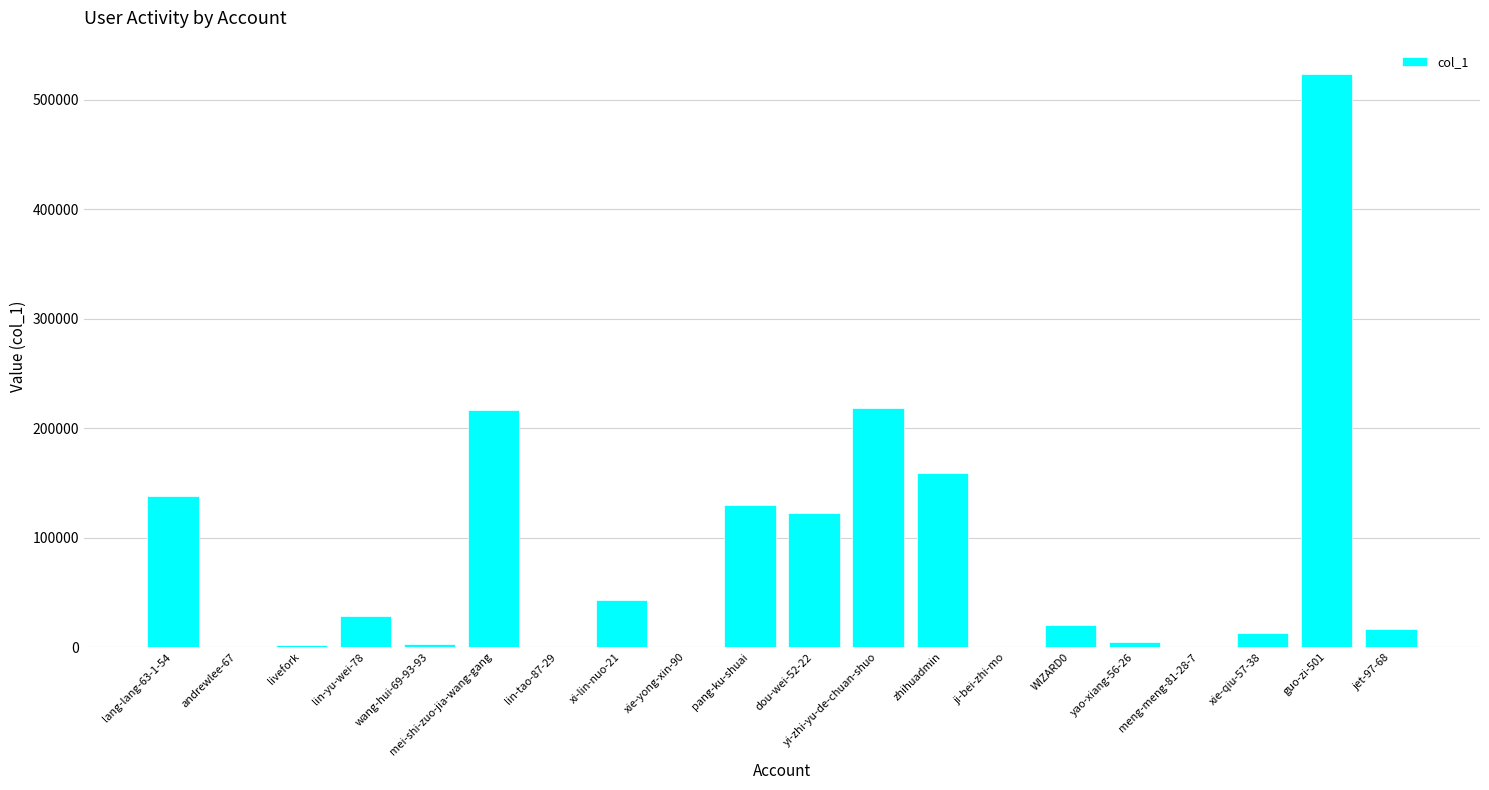

Is it true that the value at WIZARD0 is 19965?

True